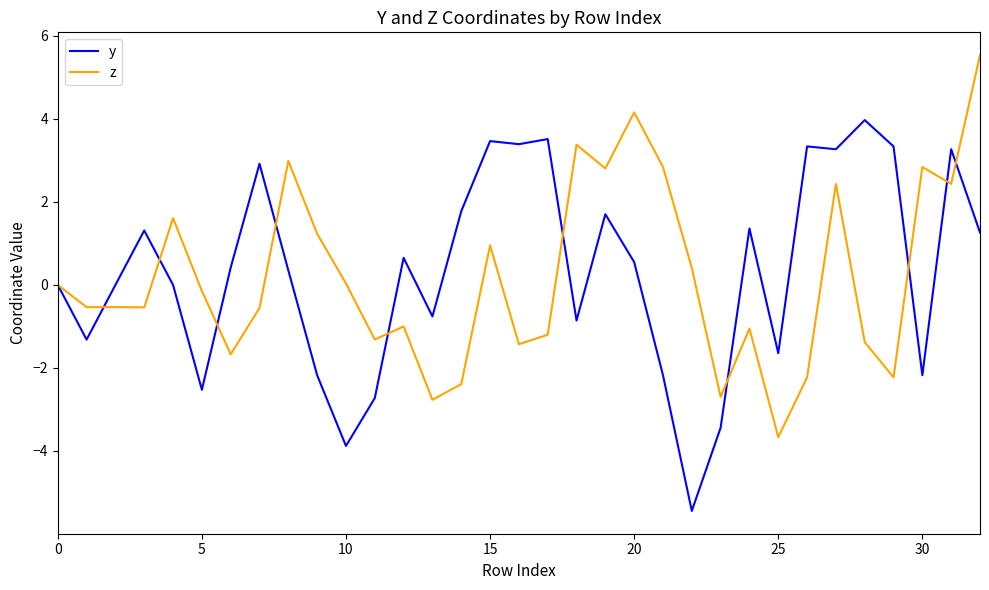

Does the chart display data point markers on the line(s)?

No